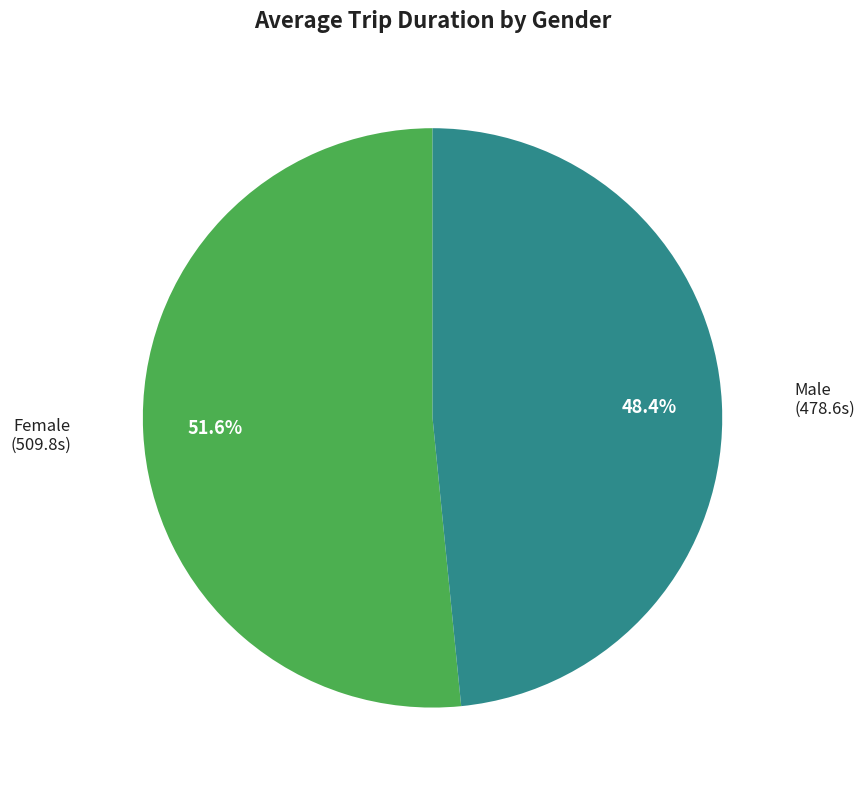

Is there any slice that represents more than half of the pie?

Yes